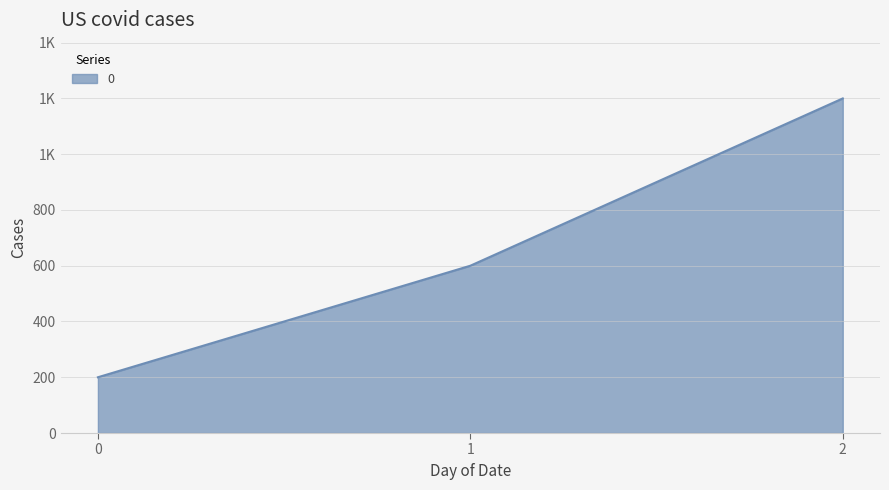

What is the change in value from 1 to 2?

+600